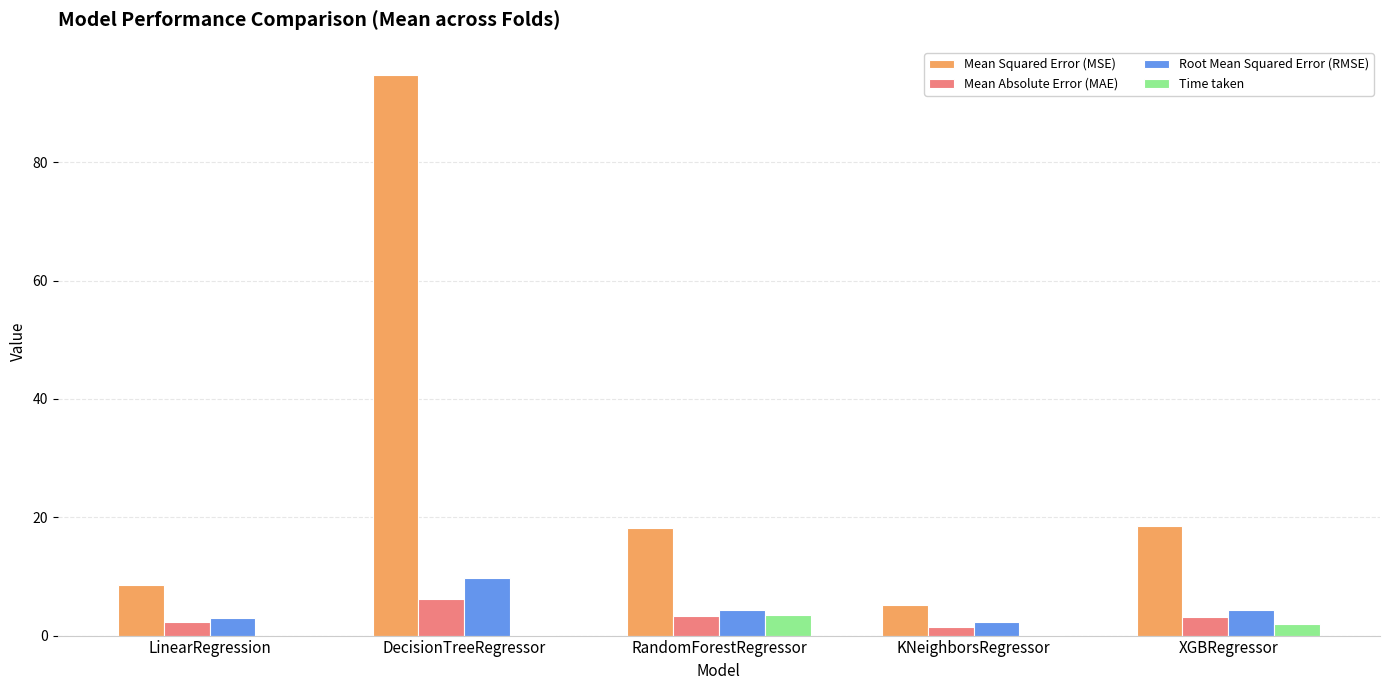

What are all the series names shown in the legend?

Mean Squared Error (MSE), Mean Absolute Error (MAE), Root Mean Squared Error (RMSE), Time taken